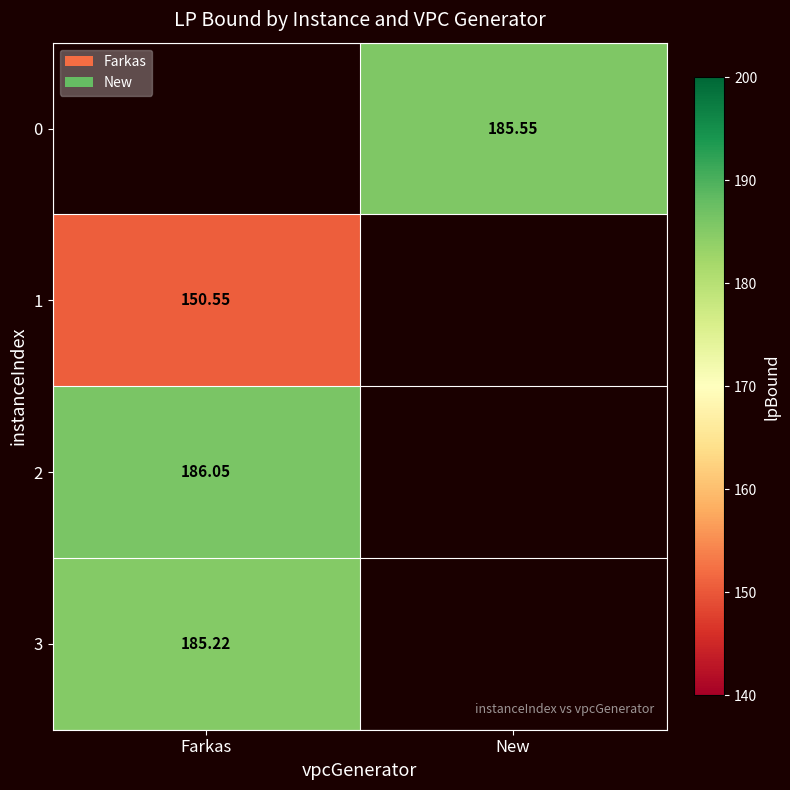

What is the maximum value shown in the chart?

186.1